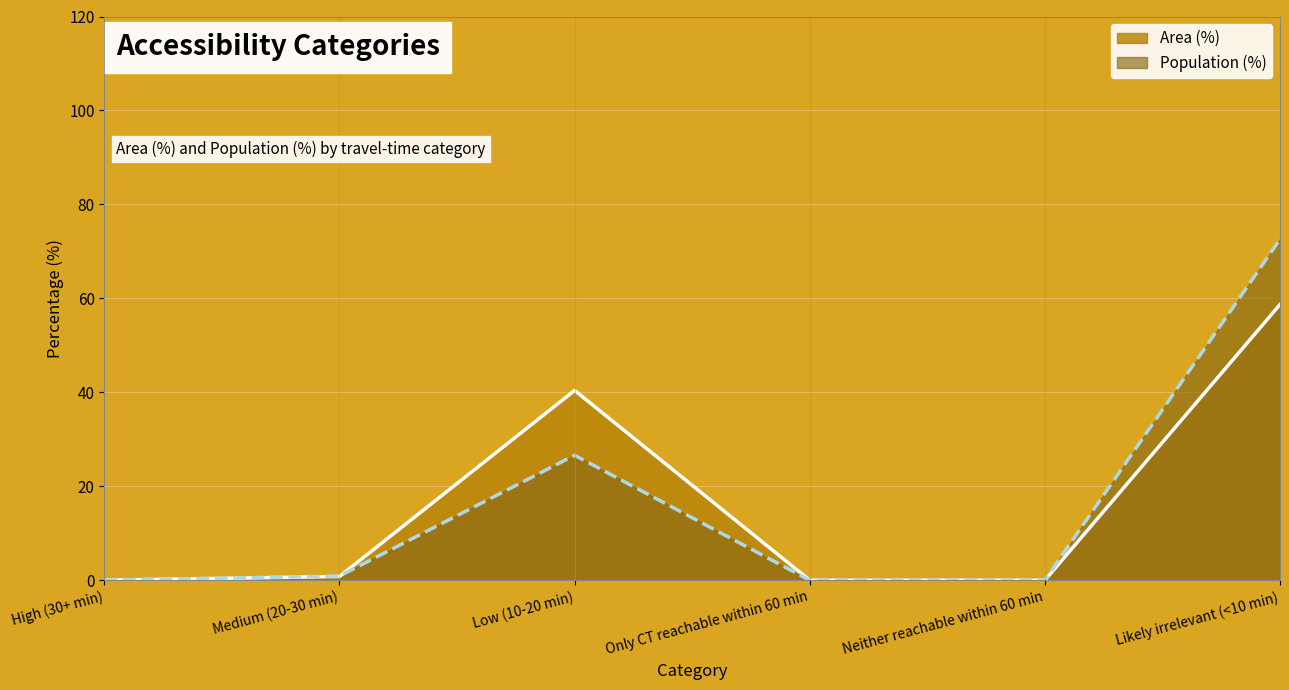

Rank the series at Neither reachable within 60 min from lowest to highest value.

Area (%), Population (%)